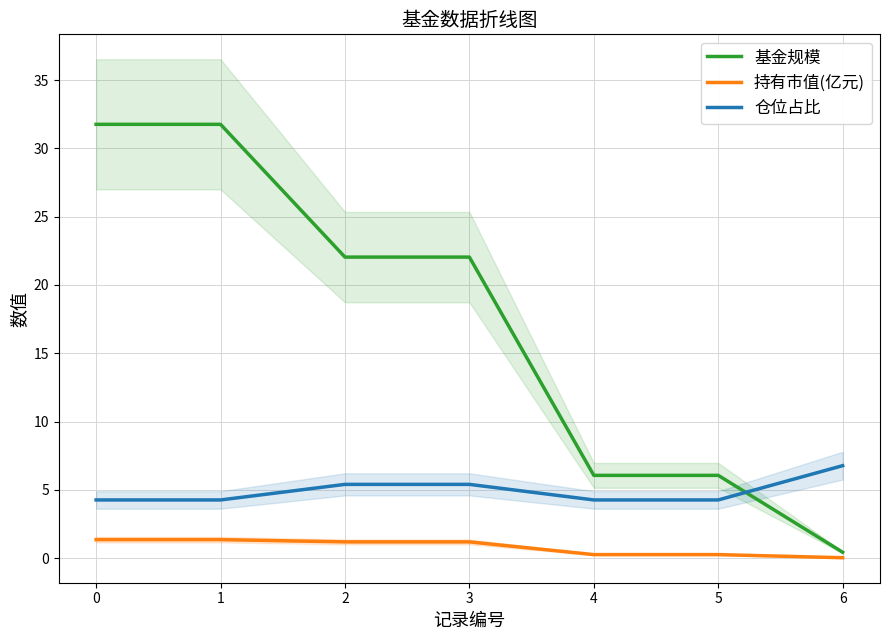

Which series has the largest total across all categories?

基金规模